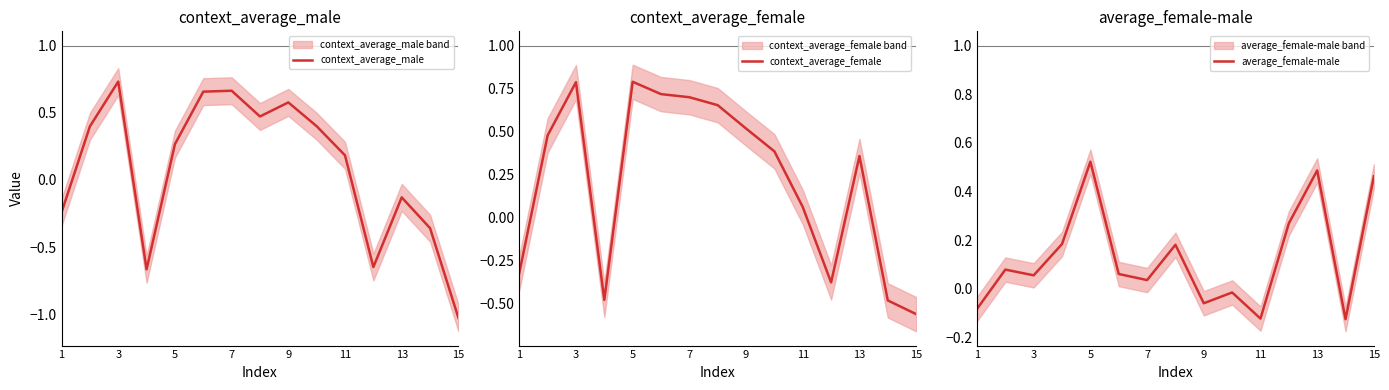

What is the average value of the average_female-male series?

0.1